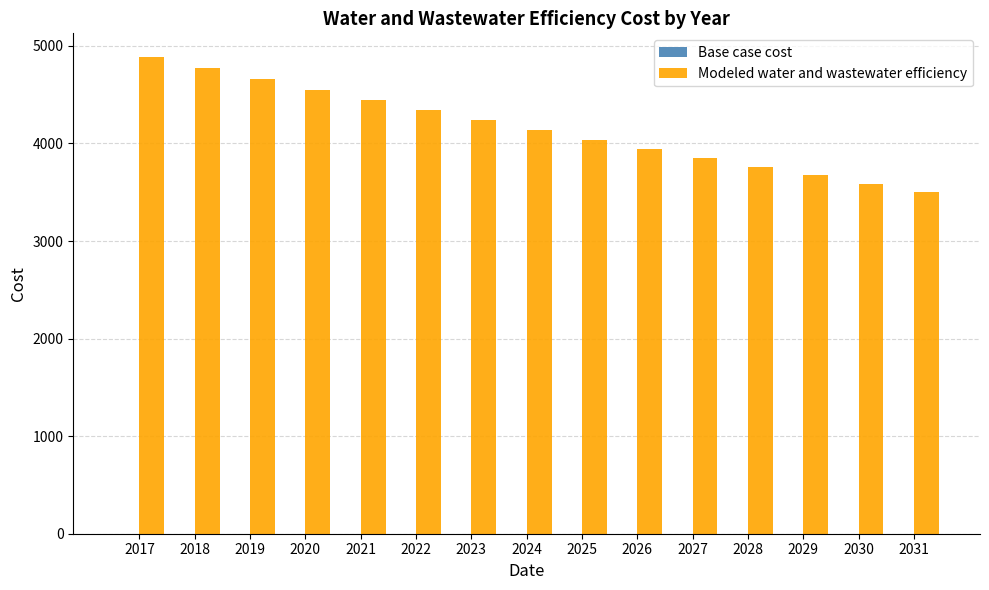

Does the chart contain any negative values?

No